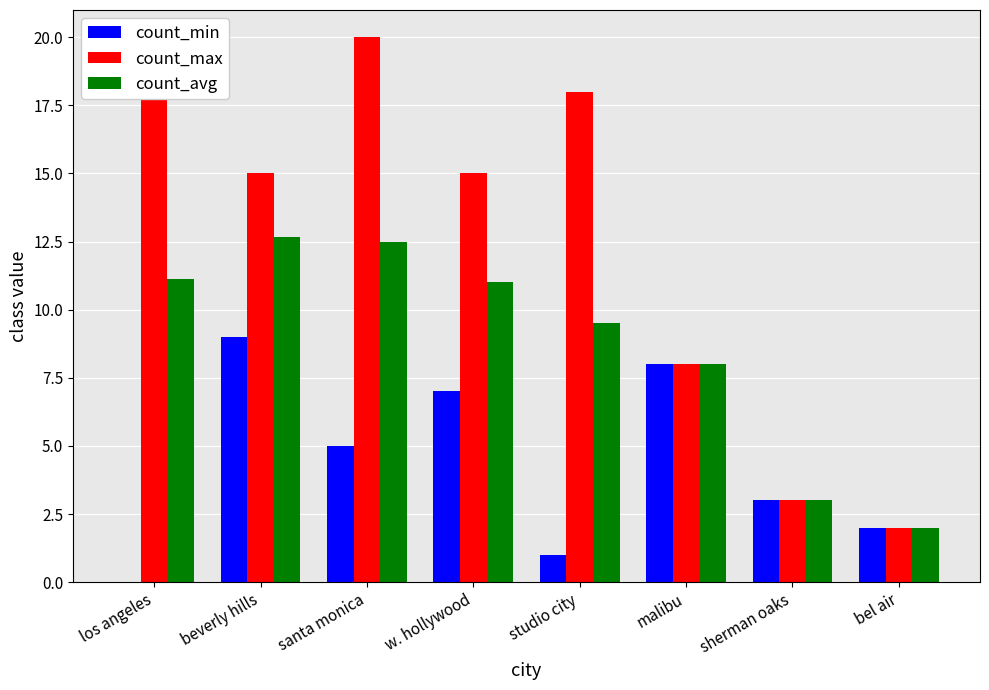

Which series has the largest total across all categories?

count_max